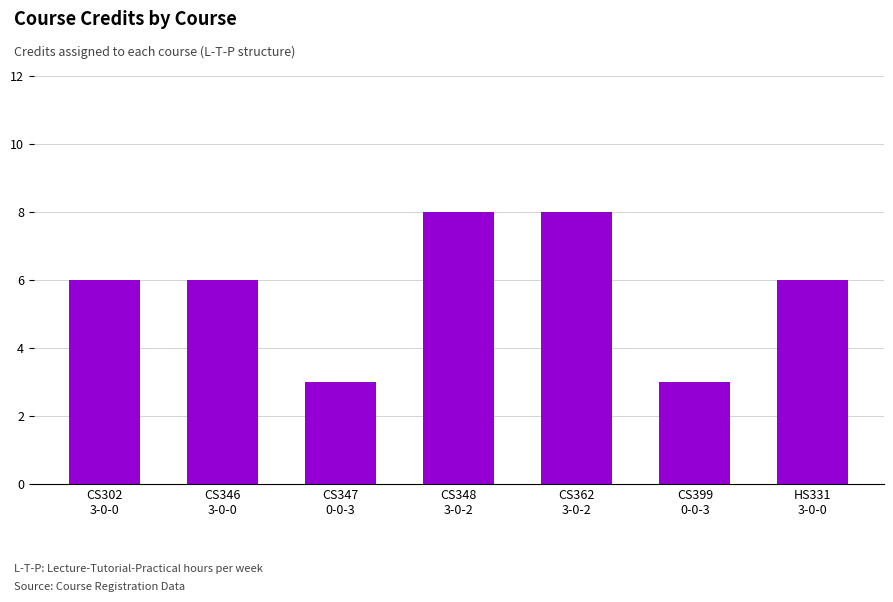

Count the values in the range 3 to 8.

7